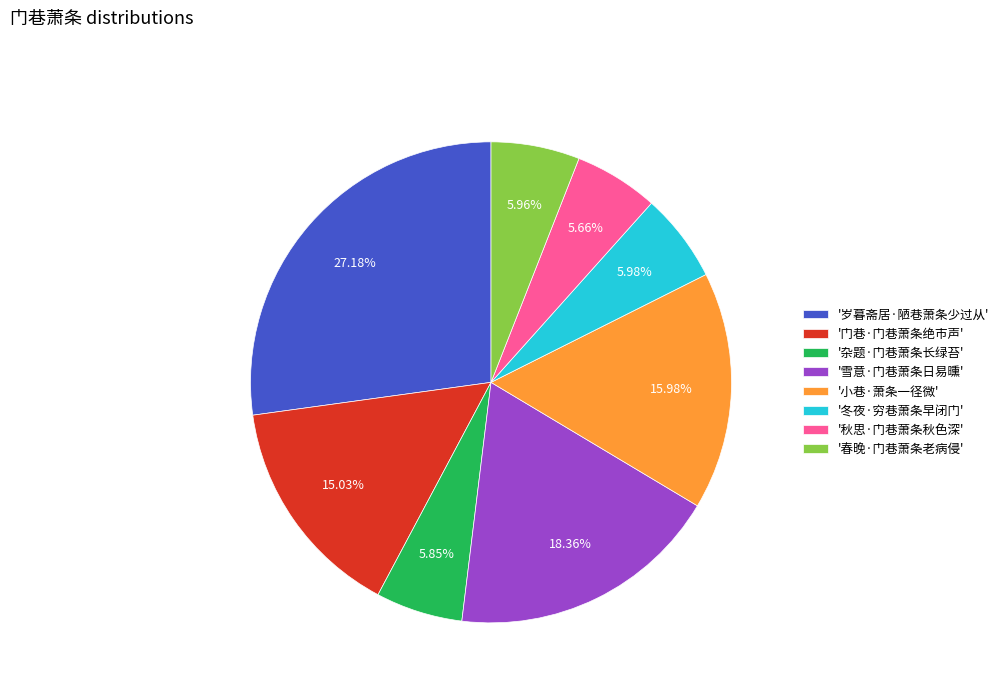

Between '杂题·门巷萧条长绿苔' and '雪意·门巷萧条日易曛', which is larger?

'雪意·门巷萧条日易曛'